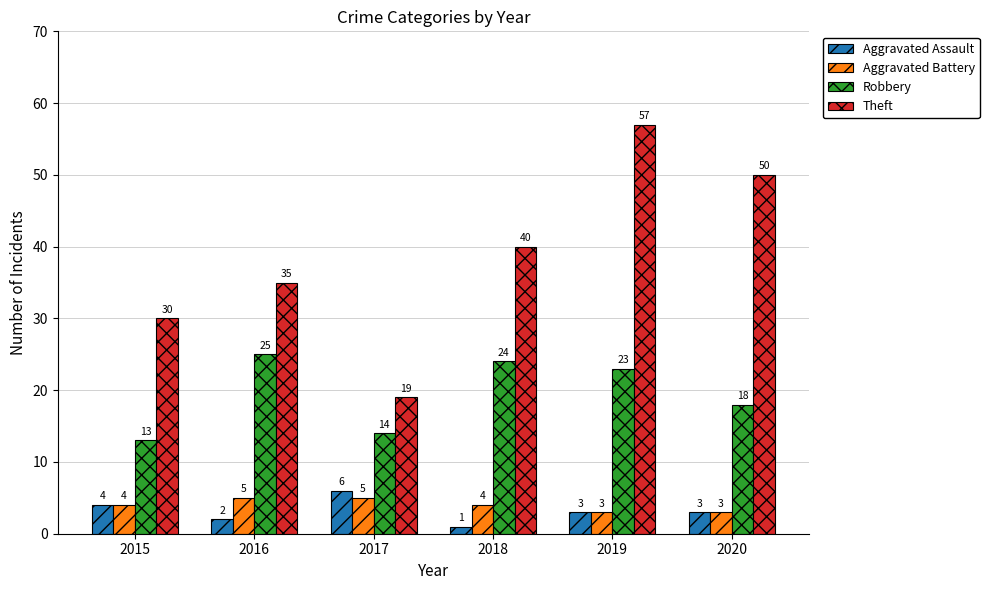

Reading left to right, extract all data points from this chart.

Aggravated Assault: 4	2	6	1	3	3
Aggravated Battery: 4	5	5	4	3	3
Robbery: 13	25	14	24	23	18
Theft: 30	35	19	40	57	50